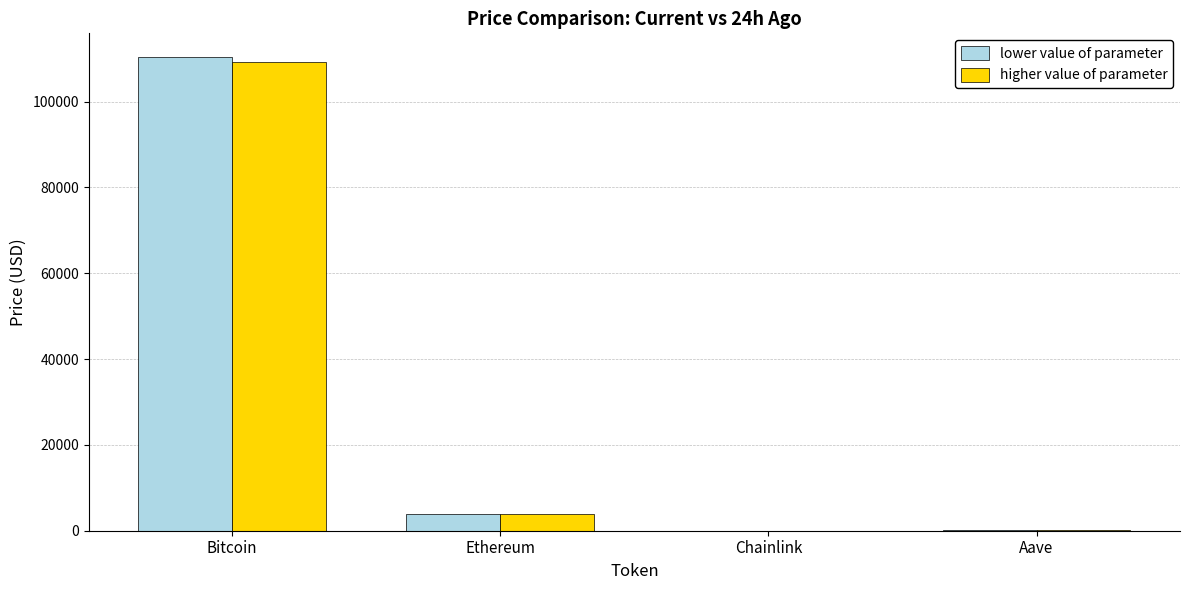

The lower value of parameter series shows 3950.7 at Ethereum. True or false?

True